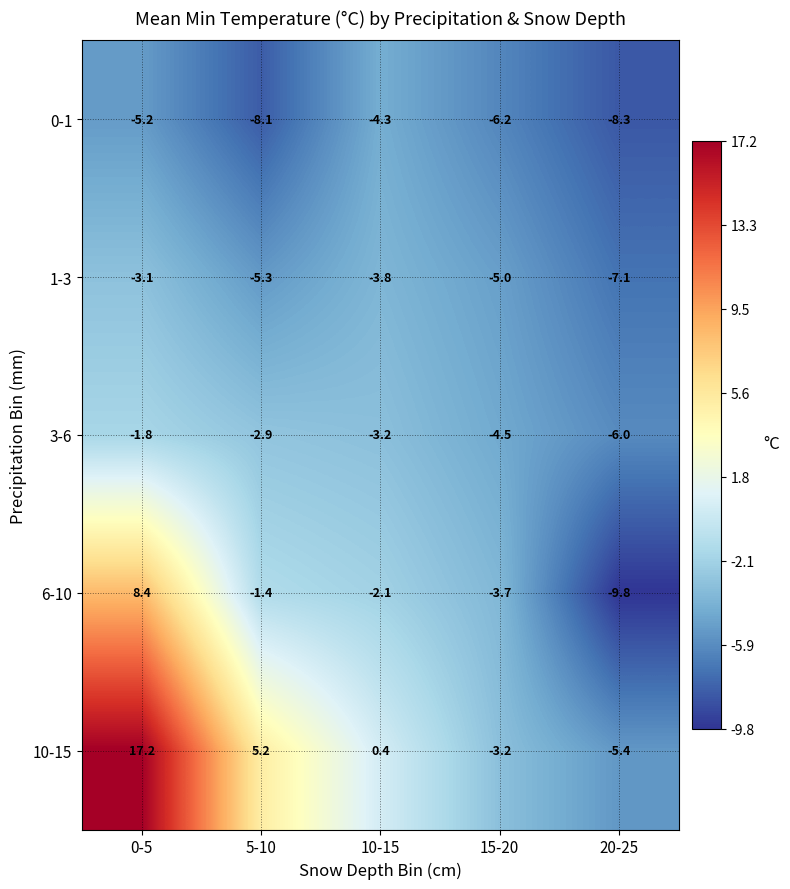

True or false: 10-15 has a value of -5.4 at 20-25.

True